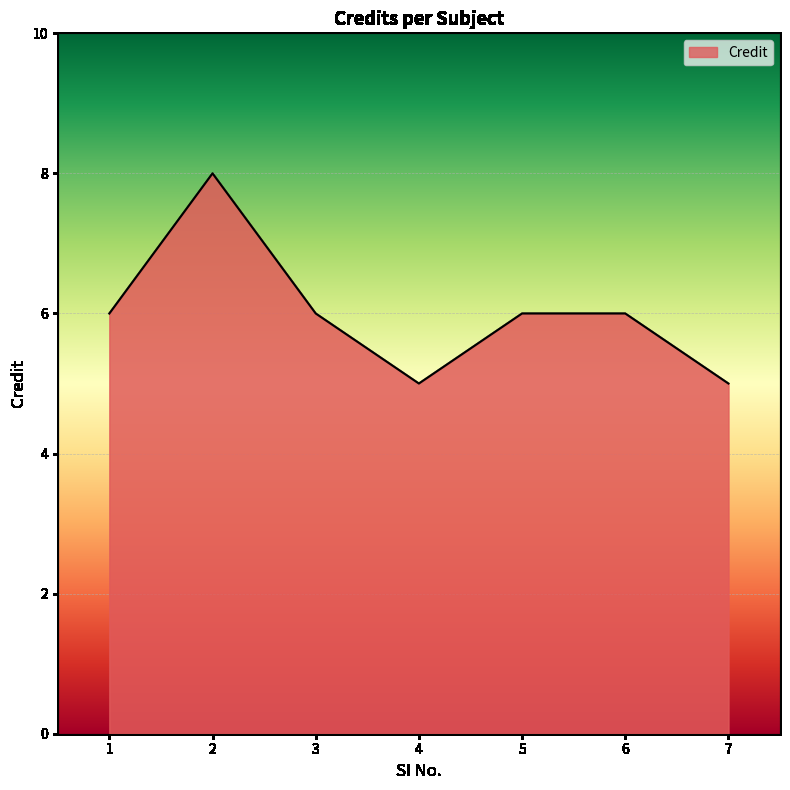

Where is the first local minimum?

4